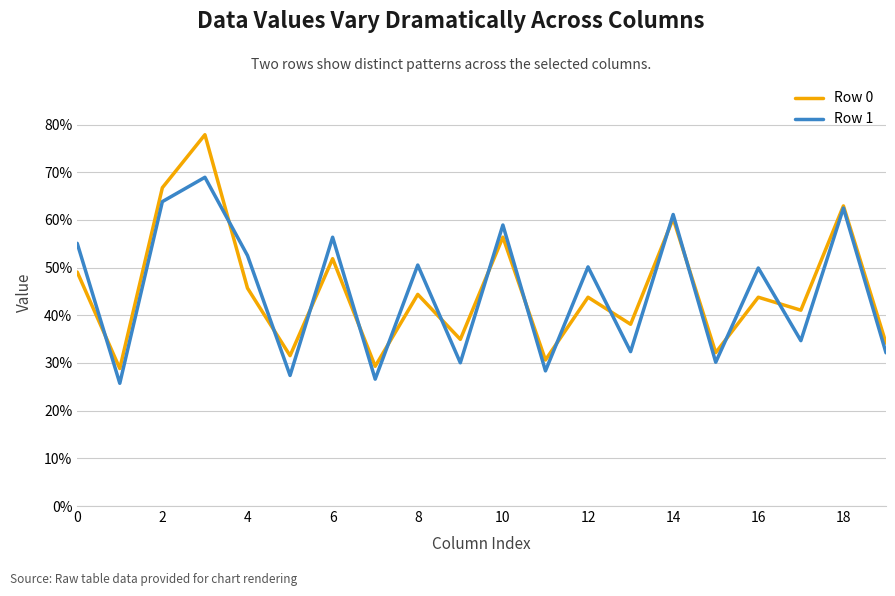

List the series in order of their peak value, lowest first.

Row 1, Row 0